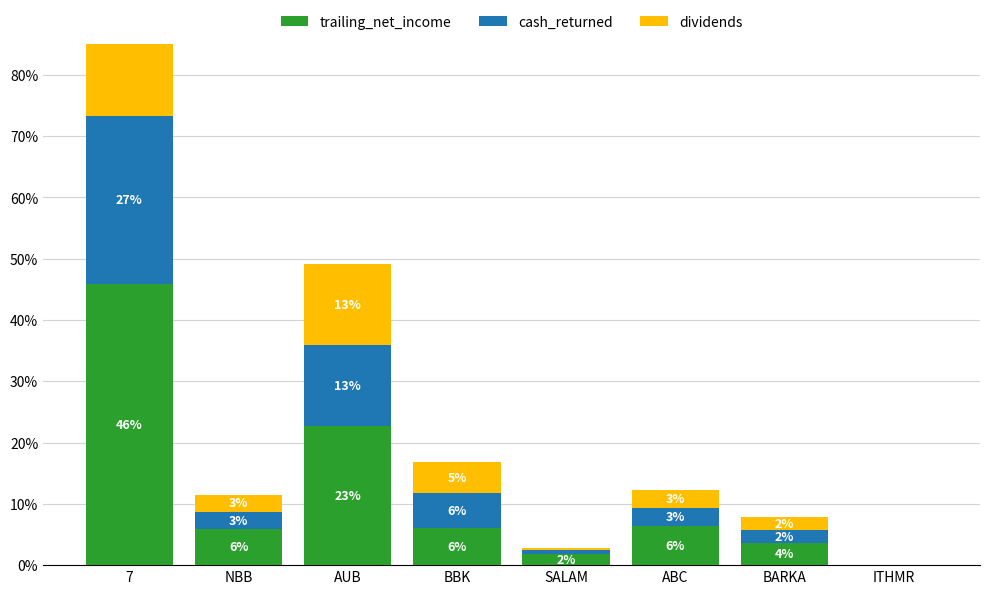

How many bars are there in each group?

3